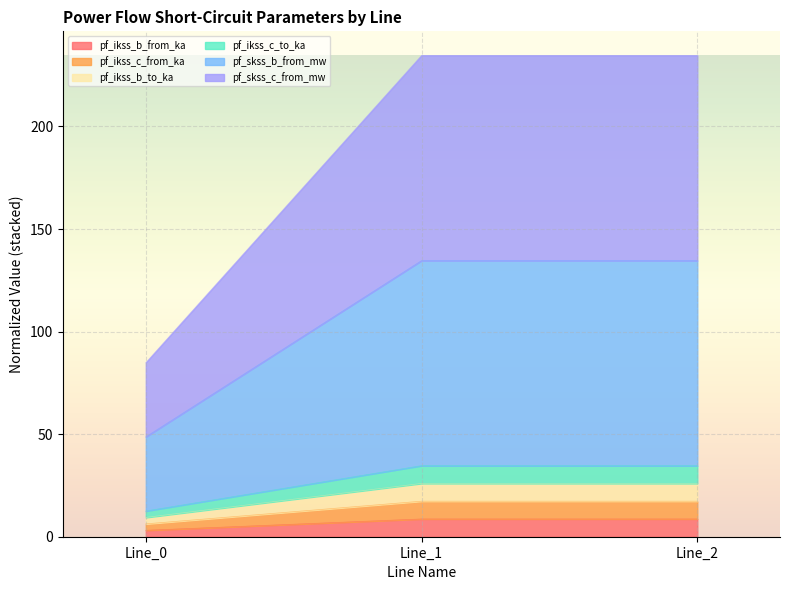

How many lines are shown in the chart?

6